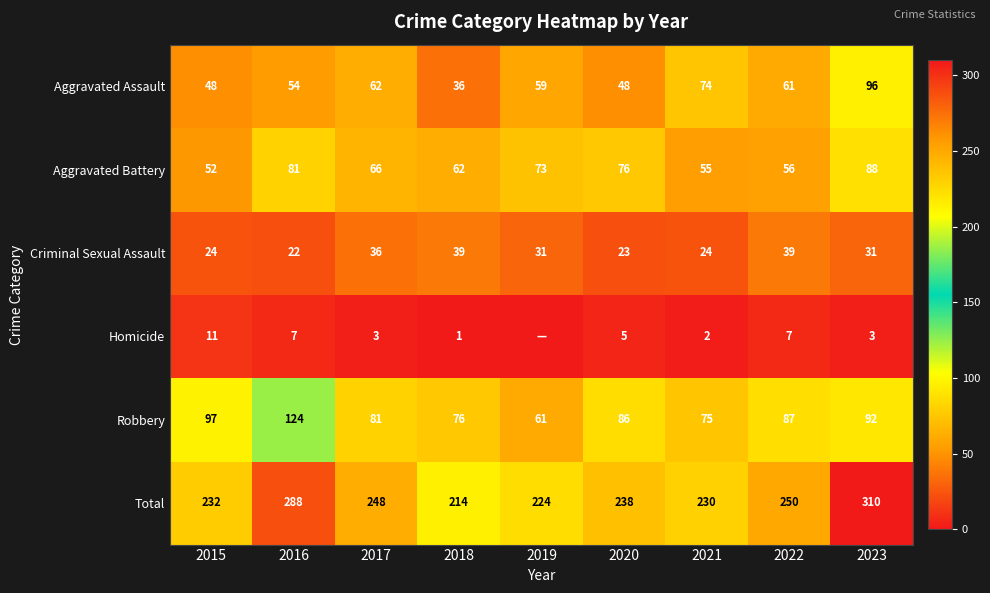

How many categories are shown in the chart?

9